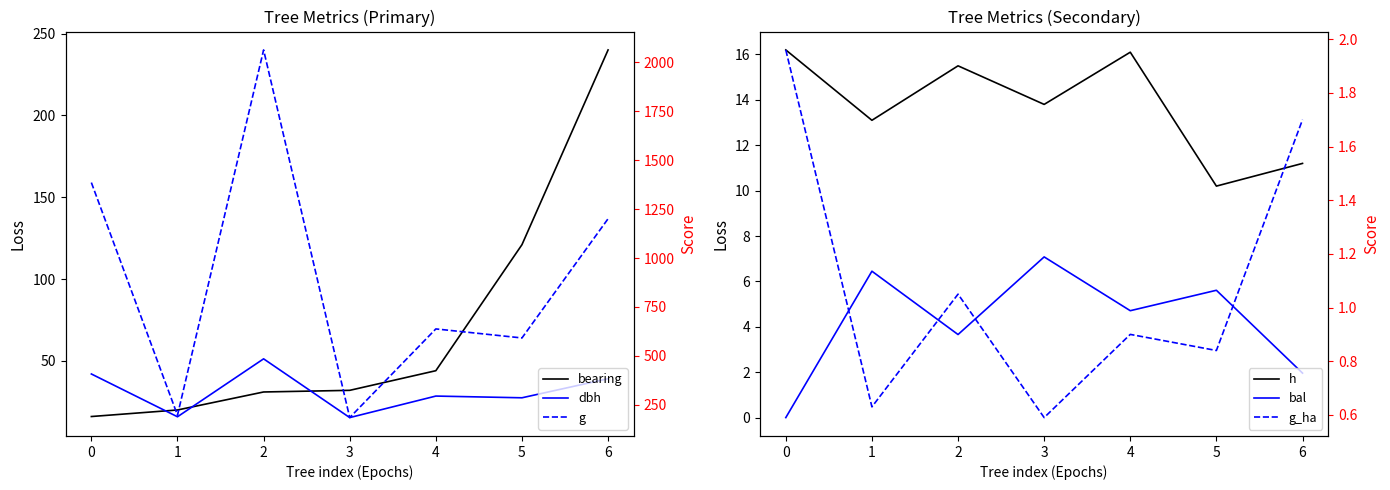

True or false: bal has a value of 1.5 at 3.

False